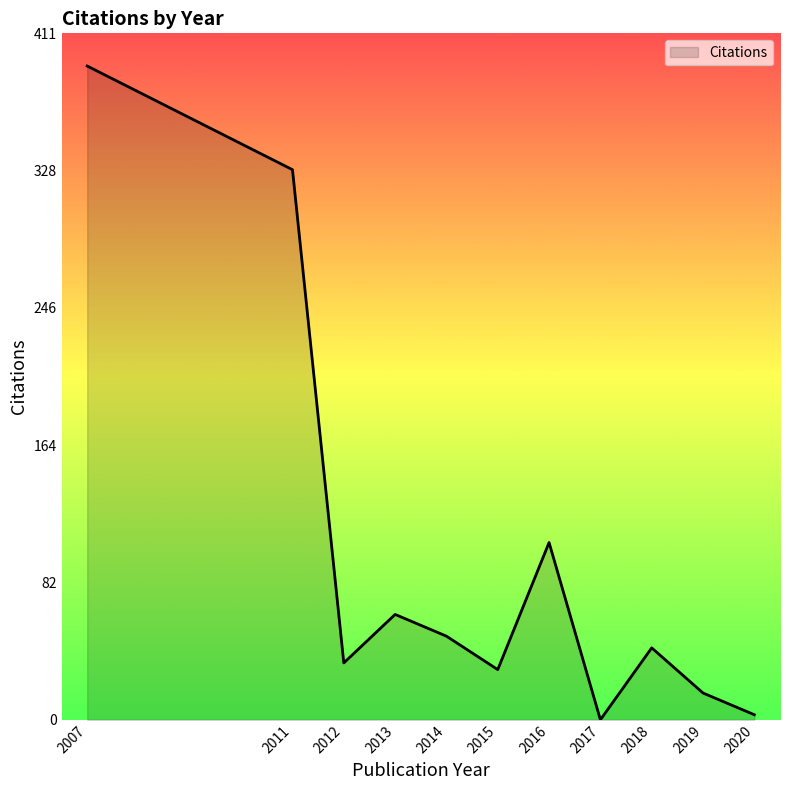

What is the maximum value shown in the chart?

391